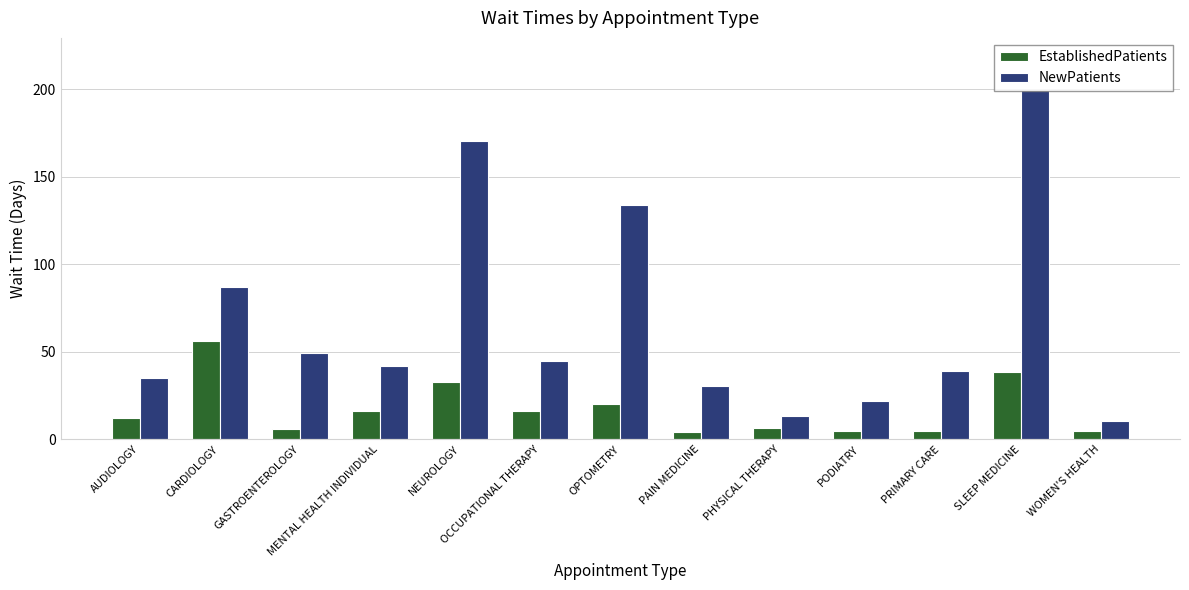

What is the maximum value shown in the chart?

199.3